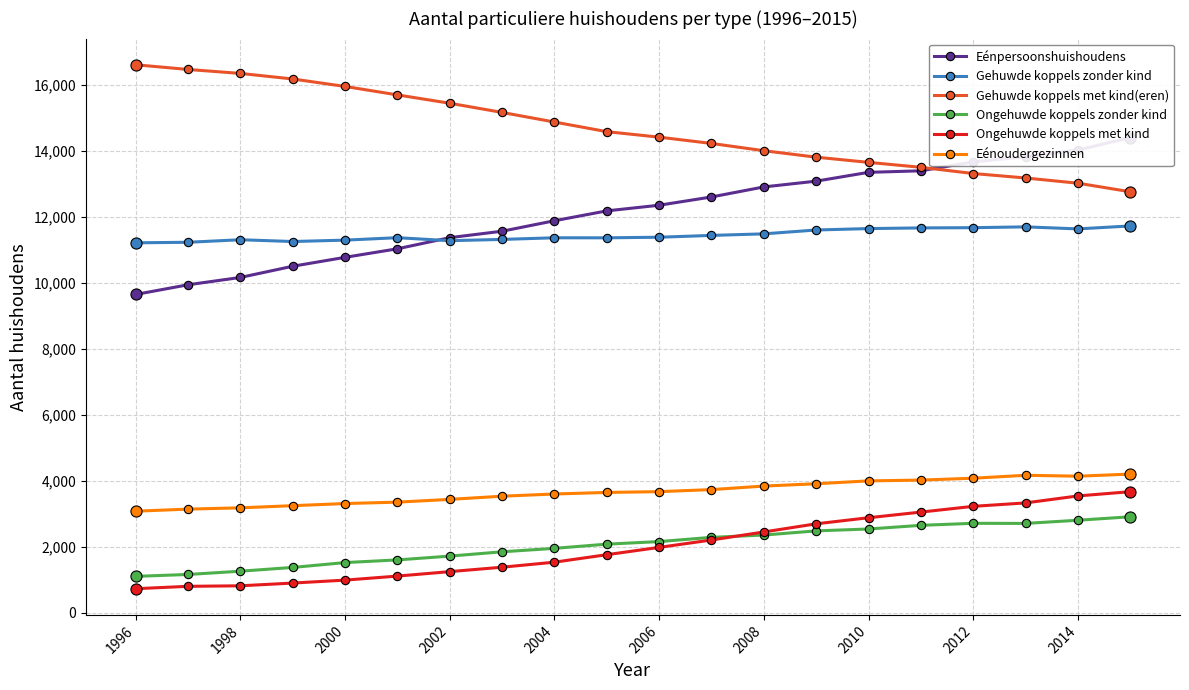

Which category has the highest value in the Gehuwde koppels met kind(eren) series?

1996